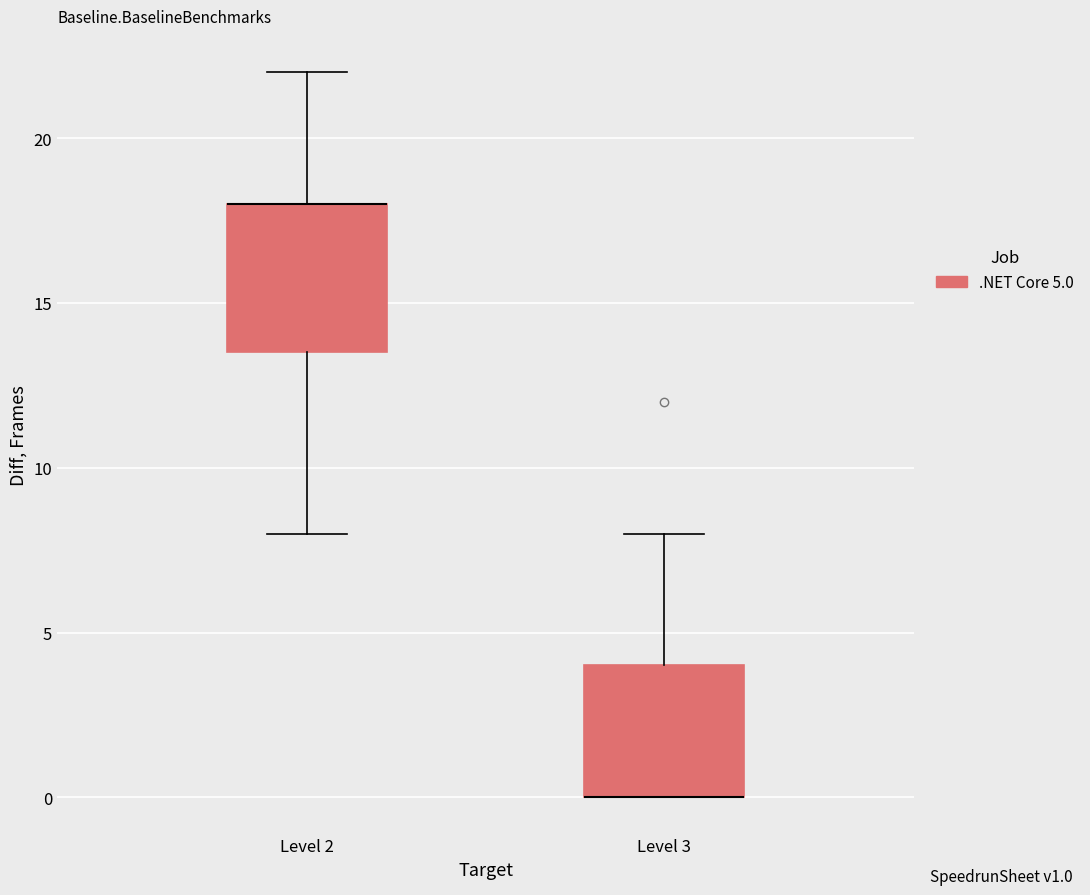

Where does the upper whisker of the box for Level 3 end on the y-axis? The values are not printed on the chart, so give them approximately, as read against the axis.

8.0